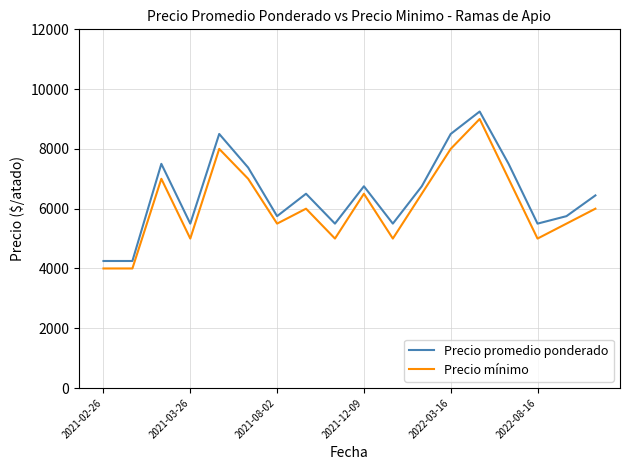

What is the greatest value displayed?

9250